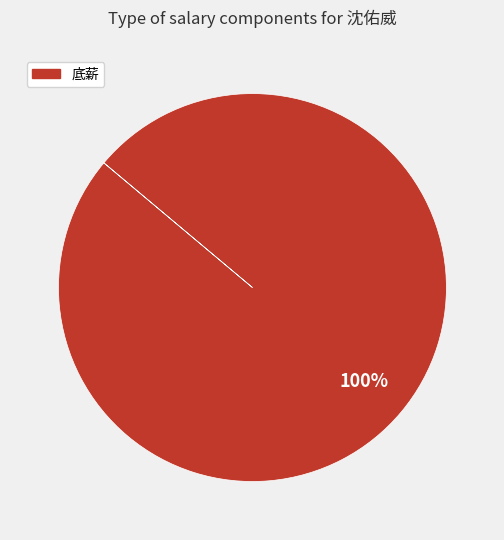

How many slices are in this pie chart?

1